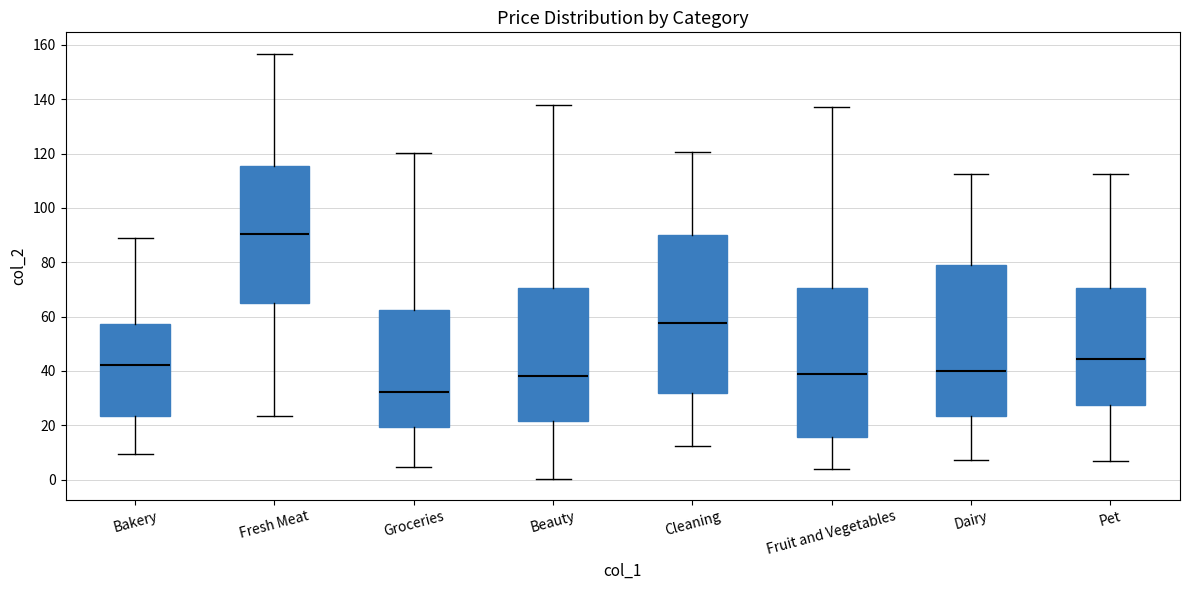

Reading left to right, read every box against the y-axis: the position of its median line, the range the box covers, and the ends of its whiskers. The values are not printed on the chart, so give them approximately, as read against the axis.

Bakery: median 42, box 24 to 58, whiskers 10 to 88
Fresh Meat: median 90, box 66 to 116, whiskers 24 to 156
Groceries: median 32, box 20 to 62, whiskers 4 to 120
Beauty: median 38, box 22 to 70, whiskers 0 to 138
Cleaning: median 58, box 32 to 90, whiskers 12 to 120
Fruit and Vegetables: median 38, box 16 to 70, whiskers 4 to 136
Dairy: median 40, box 24 to 78, whiskers 8 to 112
Pet: median 44, box 28 to 70, whiskers 6 to 112